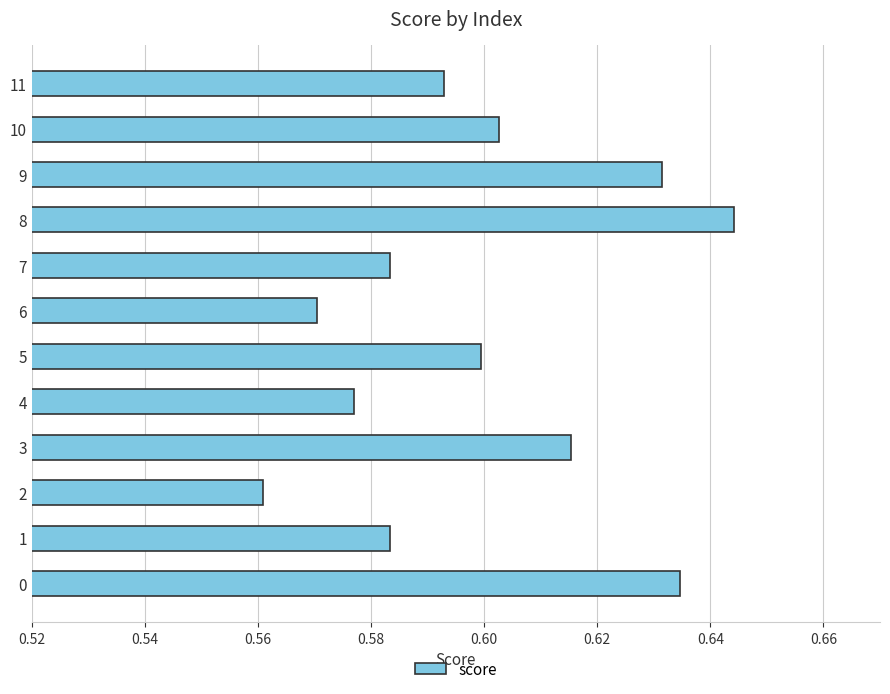

Which category has the highest value across all series?

8